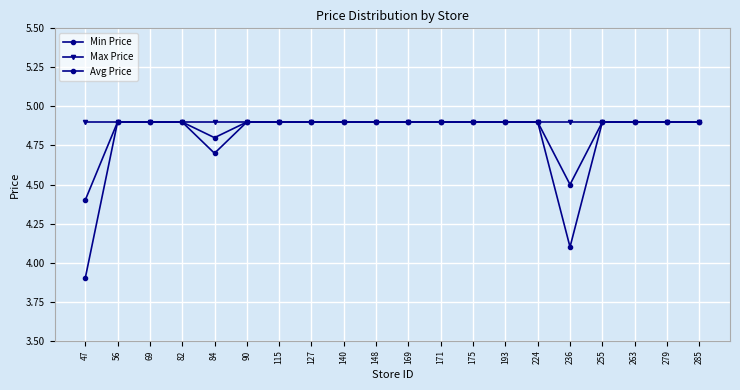

How many categories are shown in the chart?

20